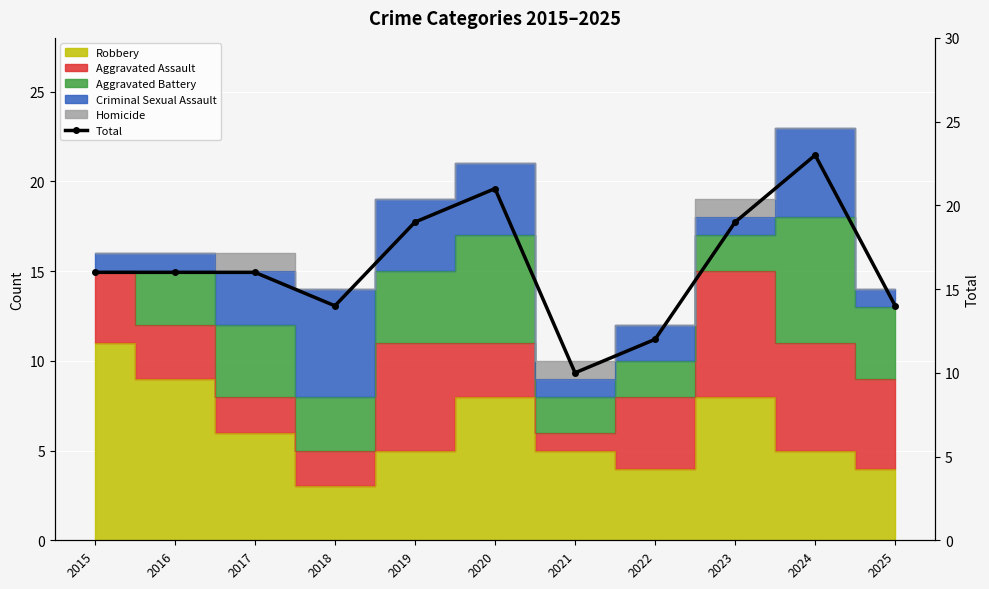

Reading left to right, transcribe all the data shown in this chart.

16	16	16	14	19	21	10	12	19	23	14